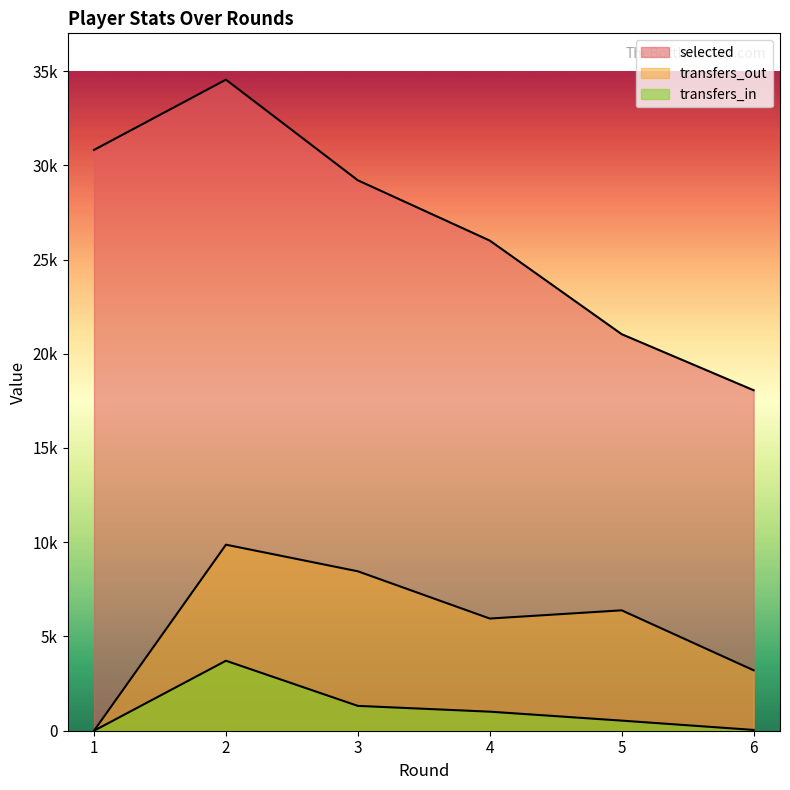

What value does the transfers_in series have at 5, to the nearest 50?

550